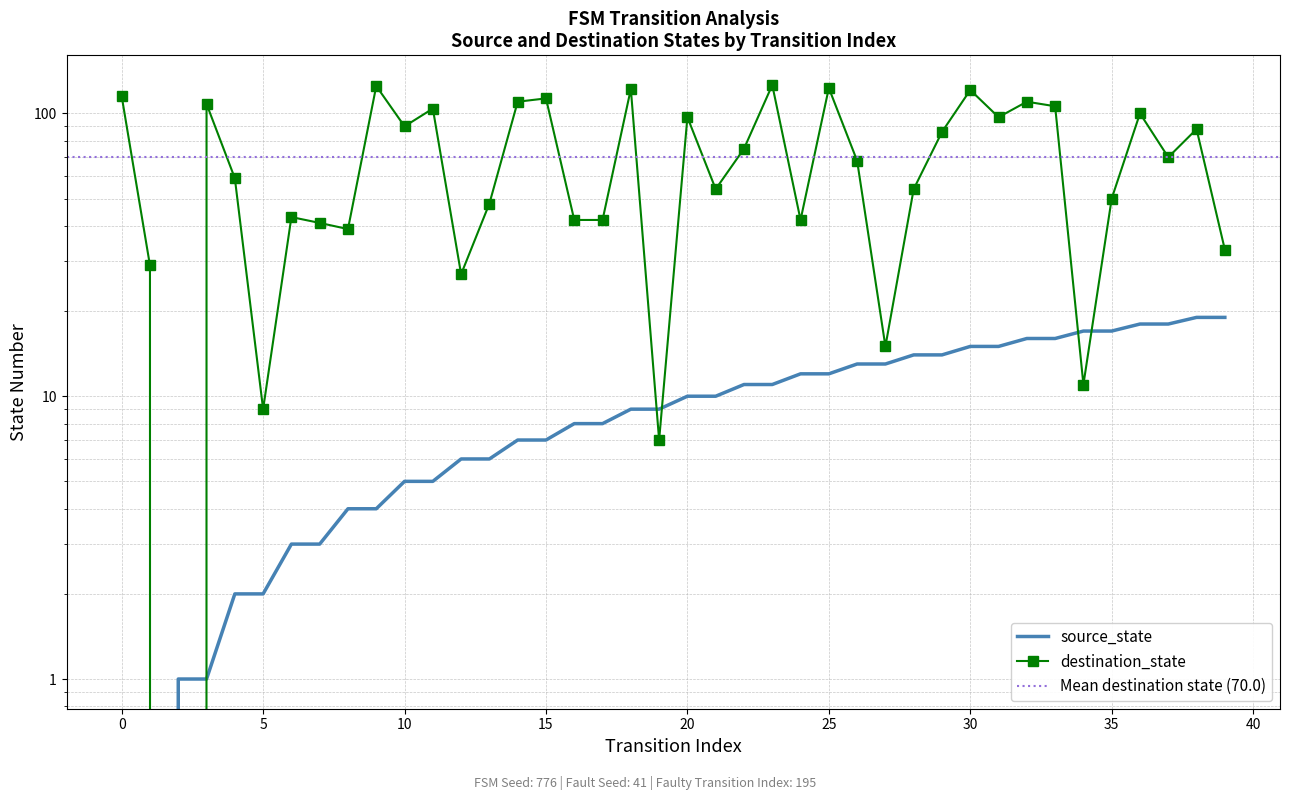

What is the total value across all series at 31?

112